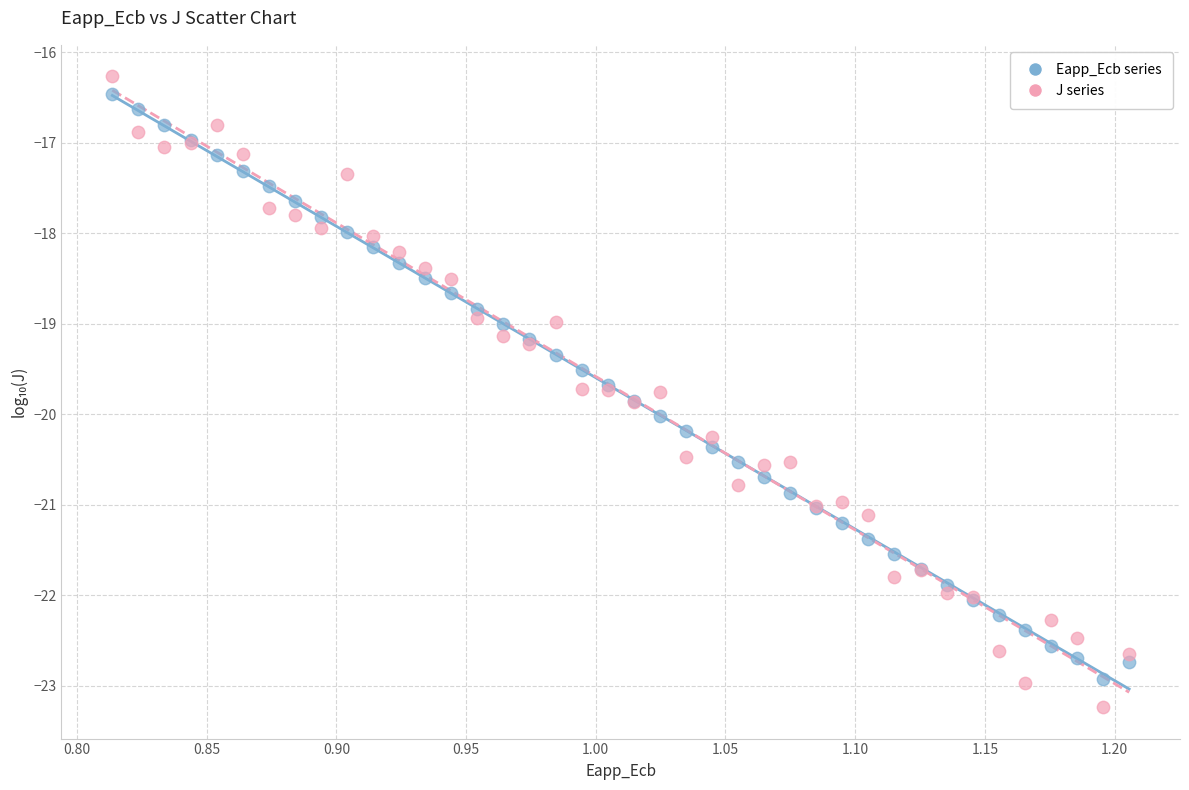

Which series contains the lowest Y value?

J series